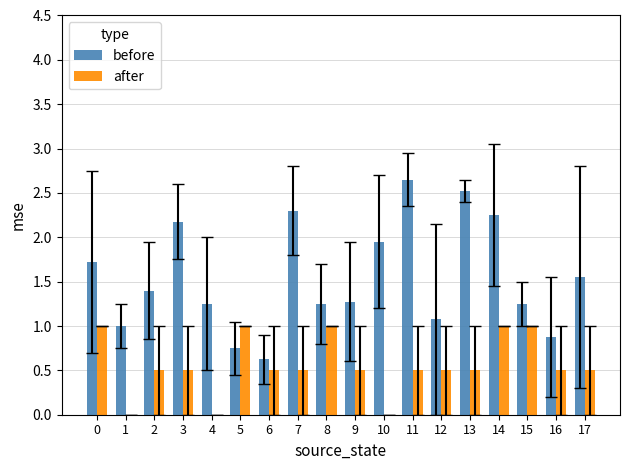

Are the bars grouped side by side (vs. stacked)?

Yes